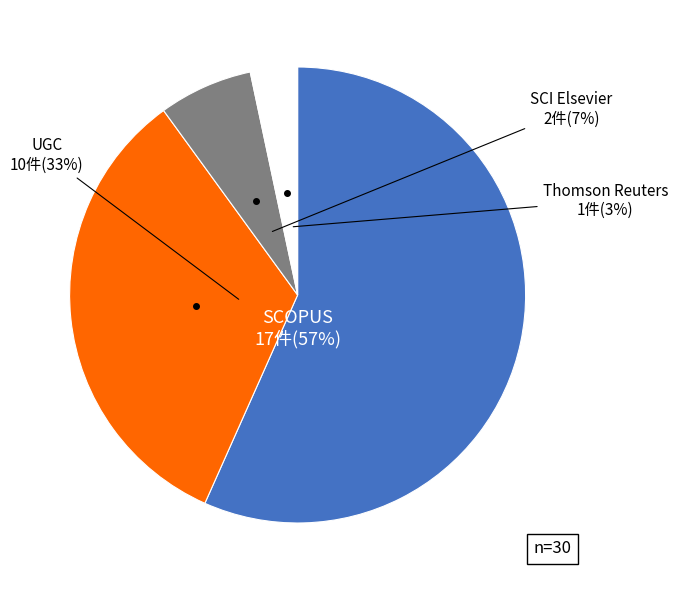

Is there a majority slice in this chart?

Yes